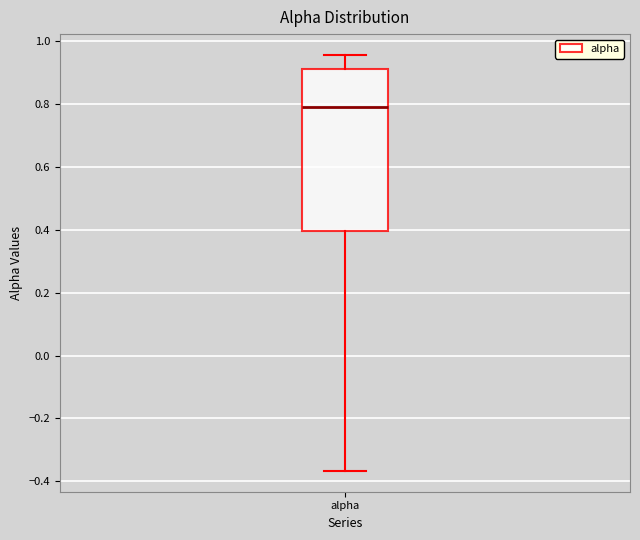

Transcribe this box plot: give where the median line is, the range the box spans, and where the two whiskers end, as read against the y-axis. The values are not printed on the chart, so give them approximately, as read against the axis.

median 0.80, box 0.40 to 0.92, whiskers -0.36 to 0.96